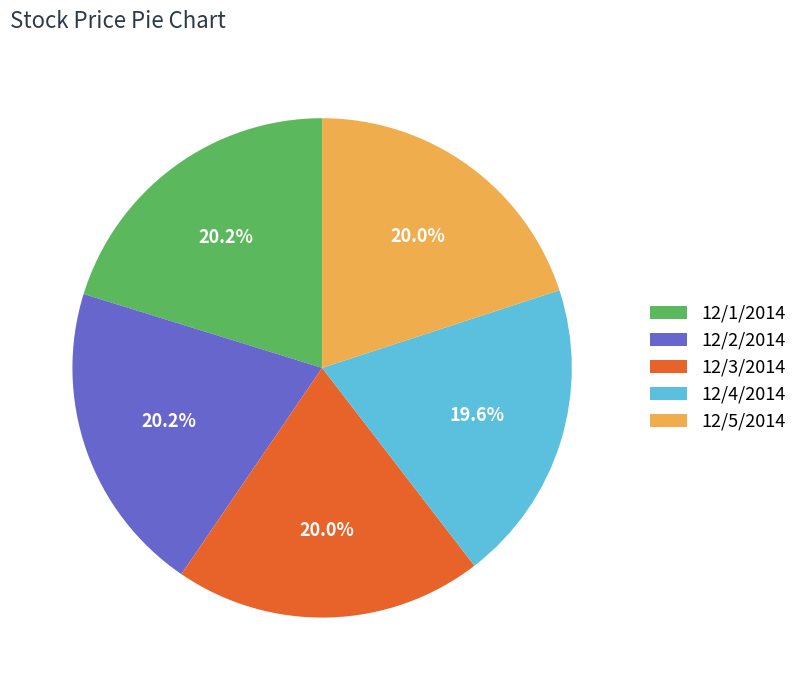

Is 12/5/2014 the majority of the pie?

No